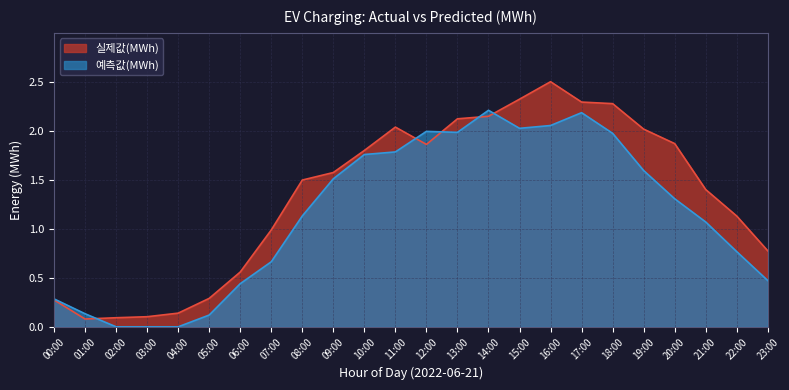

The 실제값(MWh) series shows 3.6 at 19:00. True or false?

False